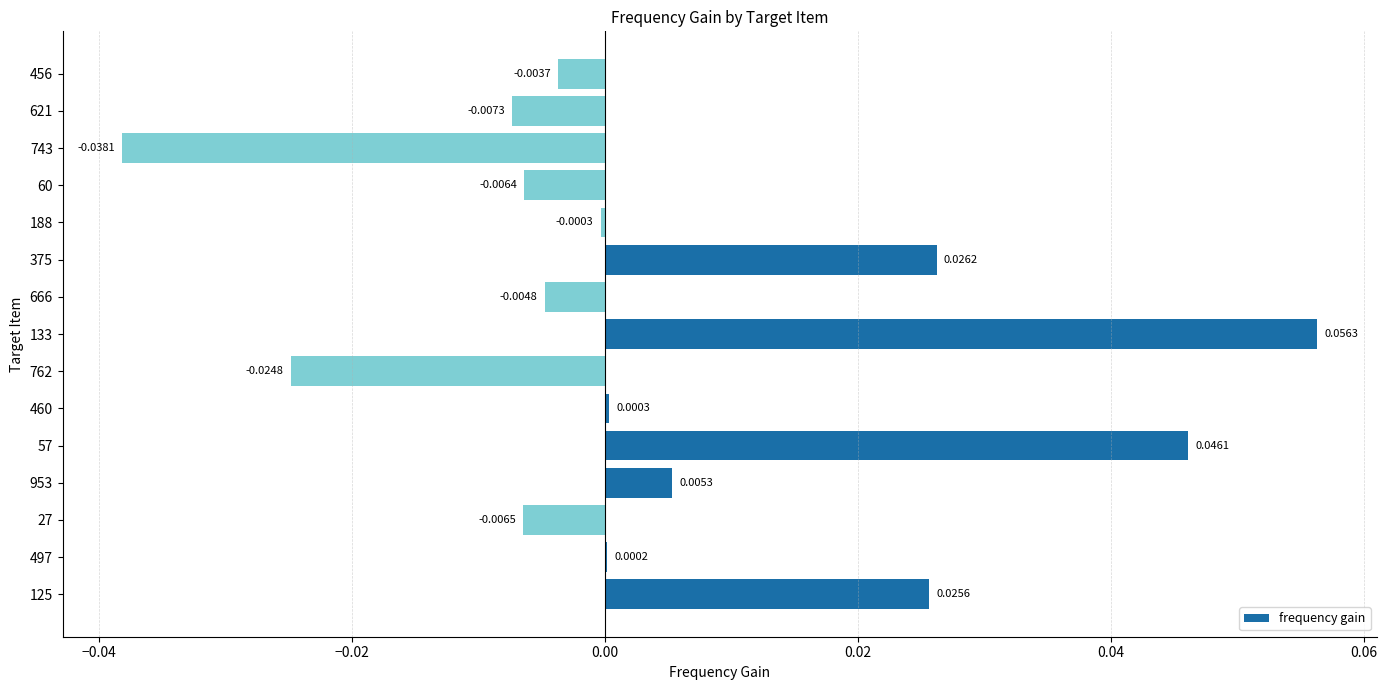

Which has a higher value, 57 or 743?

57